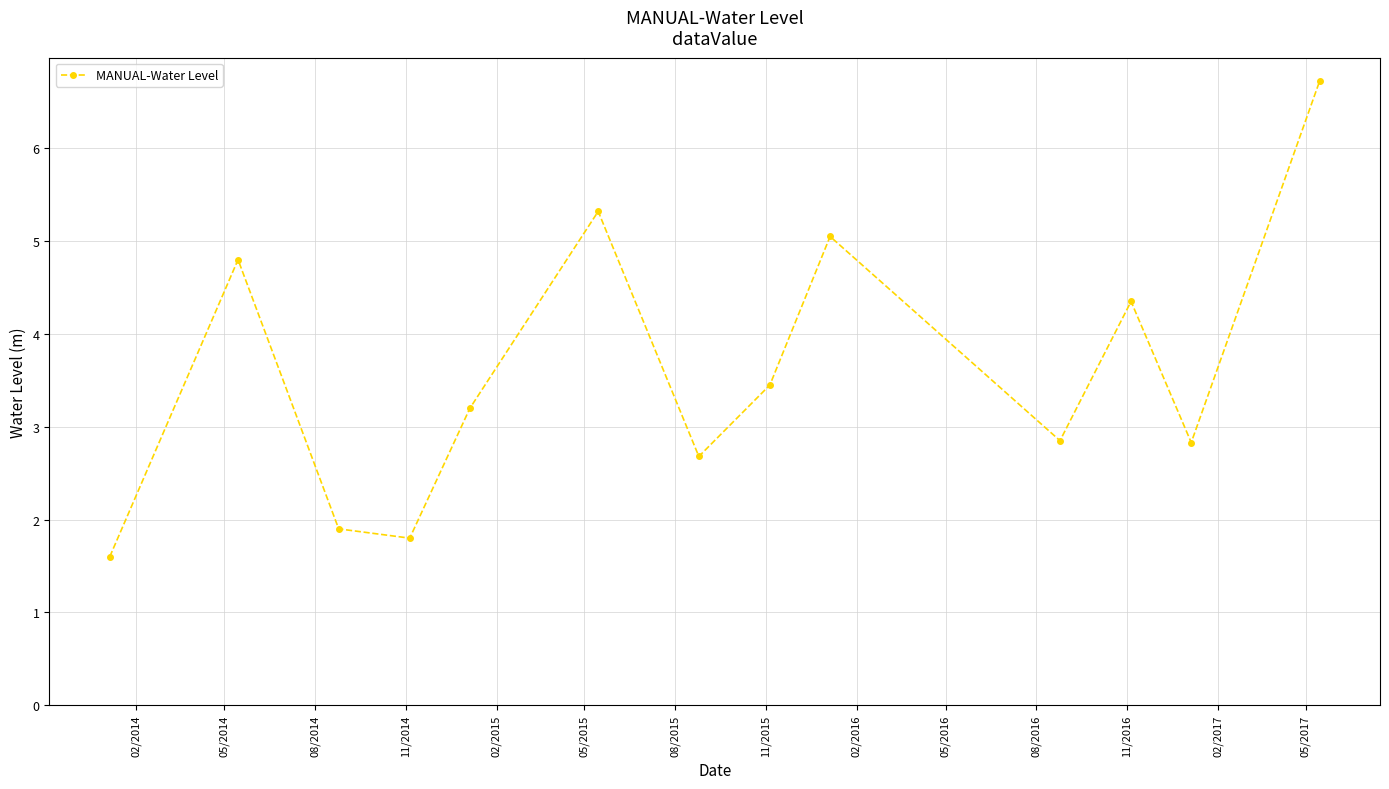

True or false: the data has more than 0 interior local peaks.

True